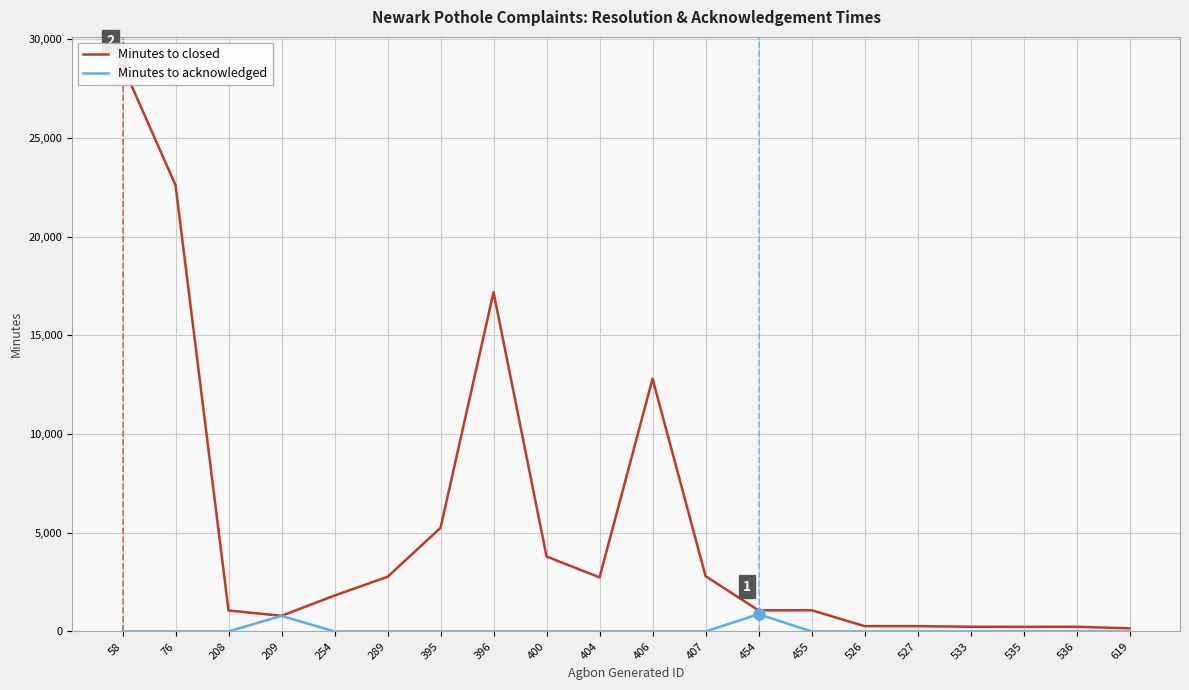

Which series changed the most between 208 and 455?

Minutes to closed